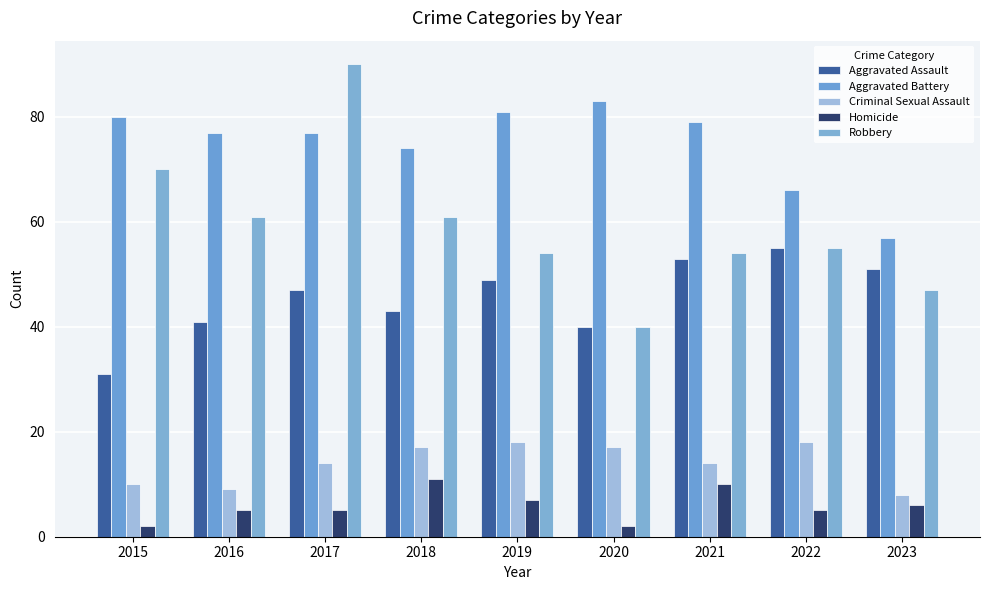

True or false: Robbery has a value of 26 at 2018.

False